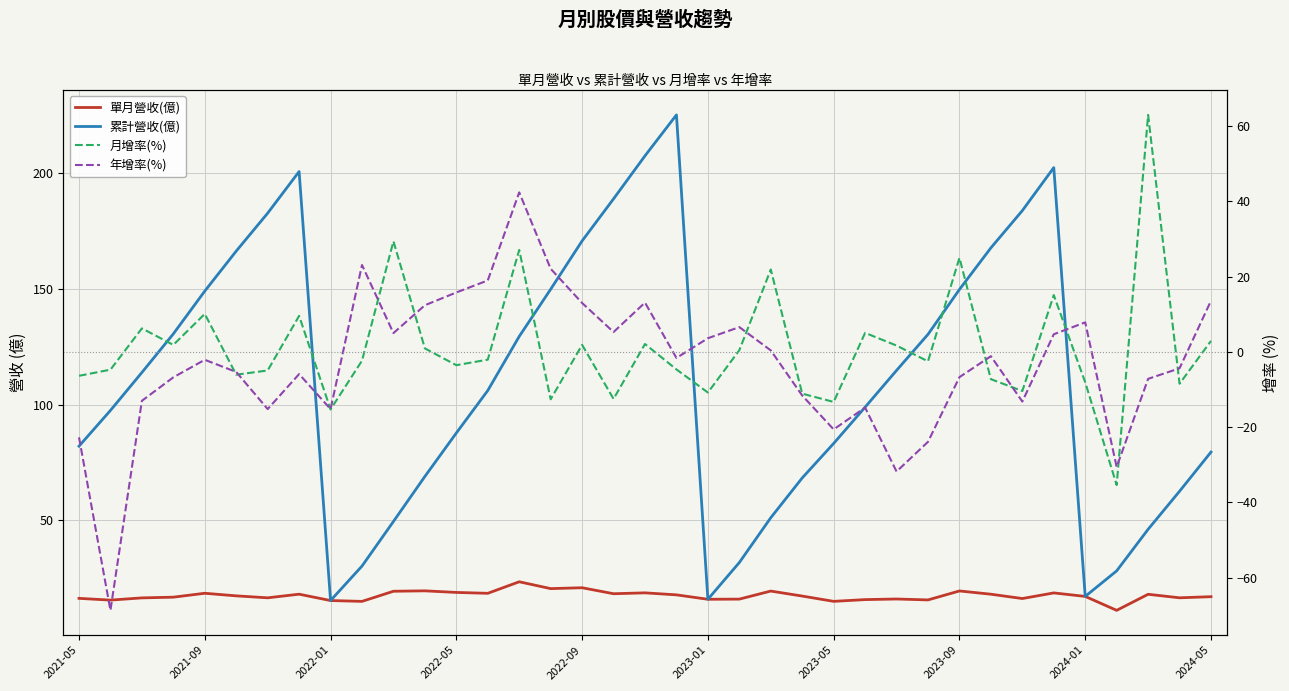

How many values in 年增率(%) are above zero?

16